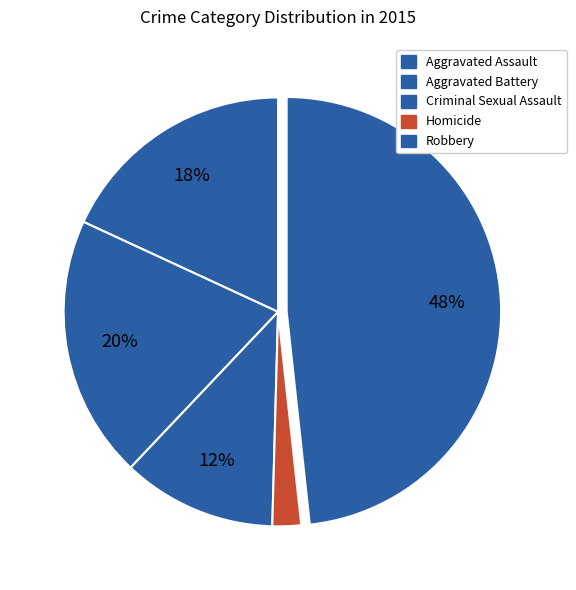

To the nearest percent, what is the difference between the Robbery and Homicide slice percentages?

46%